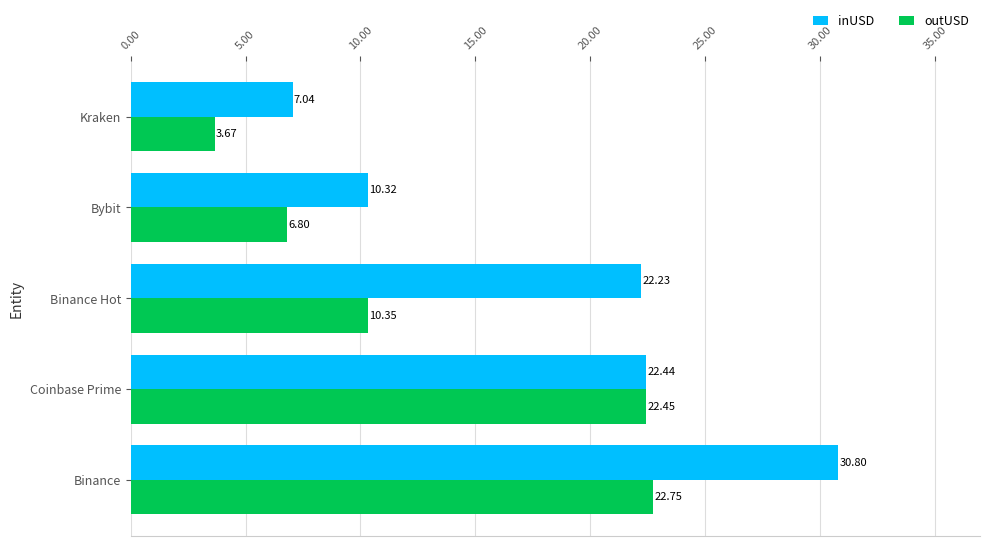

How many data points in inUSD are above 22?

3